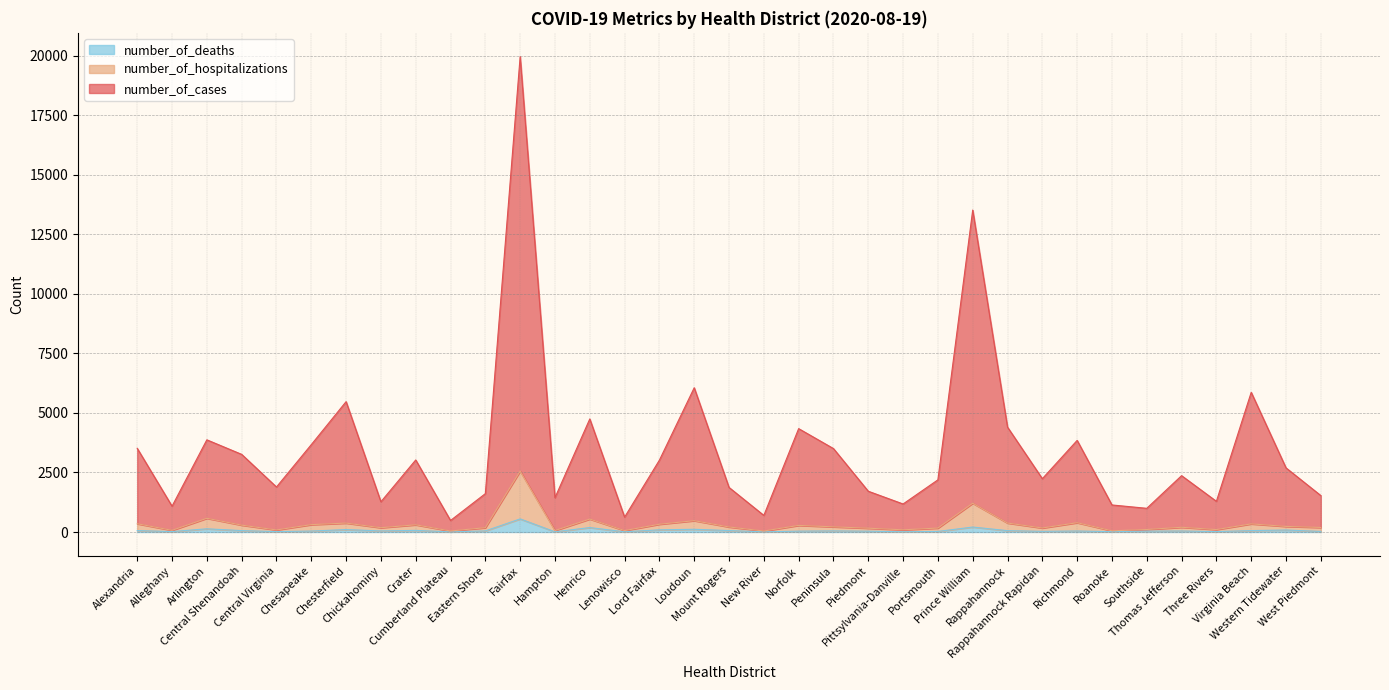

True or false: number_of_deaths and number_of_cases cross at least once.

False